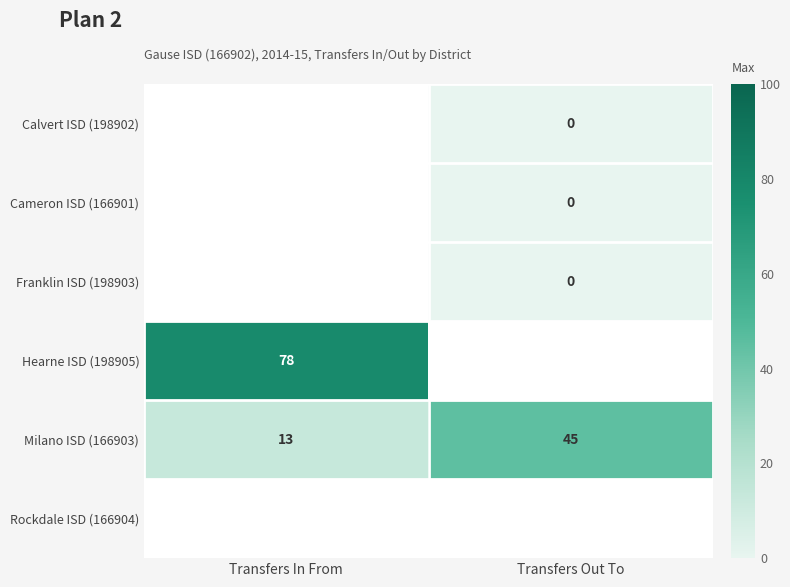

At which label does Milano ISD (166903) reach its peak?

Transfers Out To